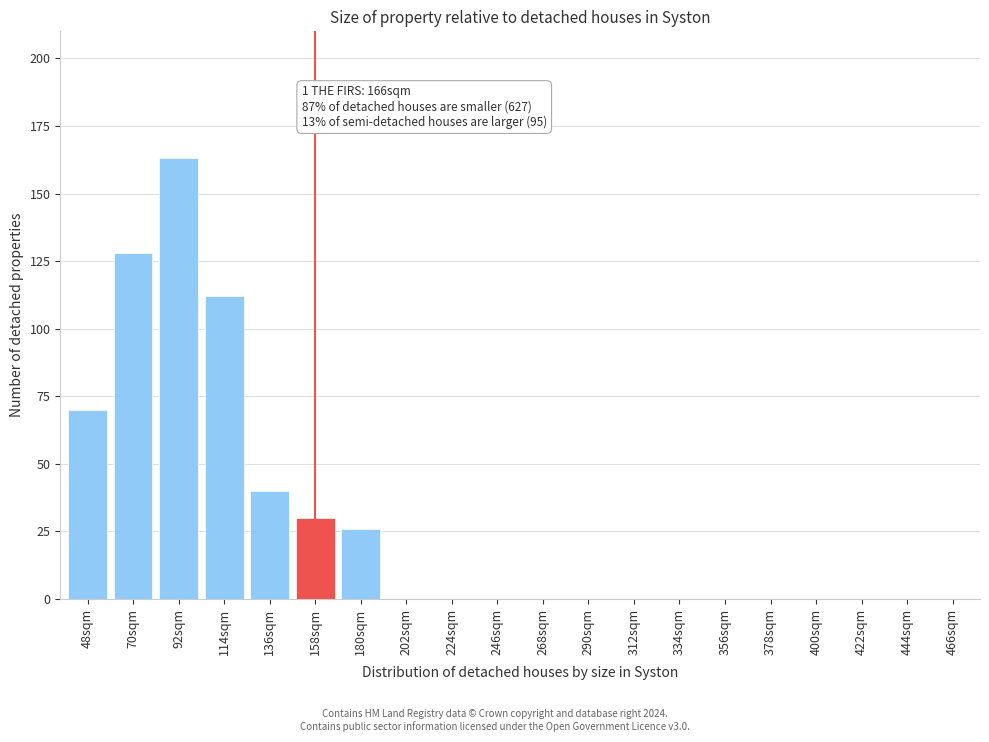

Reading right to left, extract all data points from this chart.

466sqm=0	444sqm=0	422sqm=0	400sqm=0	378sqm=0	356sqm=0	334sqm=0	312sqm=0	290sqm=0	268sqm=0	246sqm=0	224sqm=0	202sqm=0	180sqm=26	158sqm=30	136sqm=40	114sqm=112	92sqm=163	70sqm=128	48sqm=70